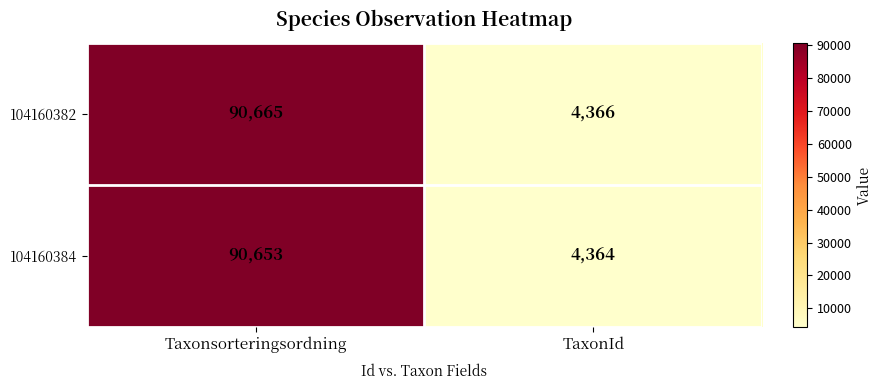

What is the difference between the highest and lowest values at TaxonId?

2